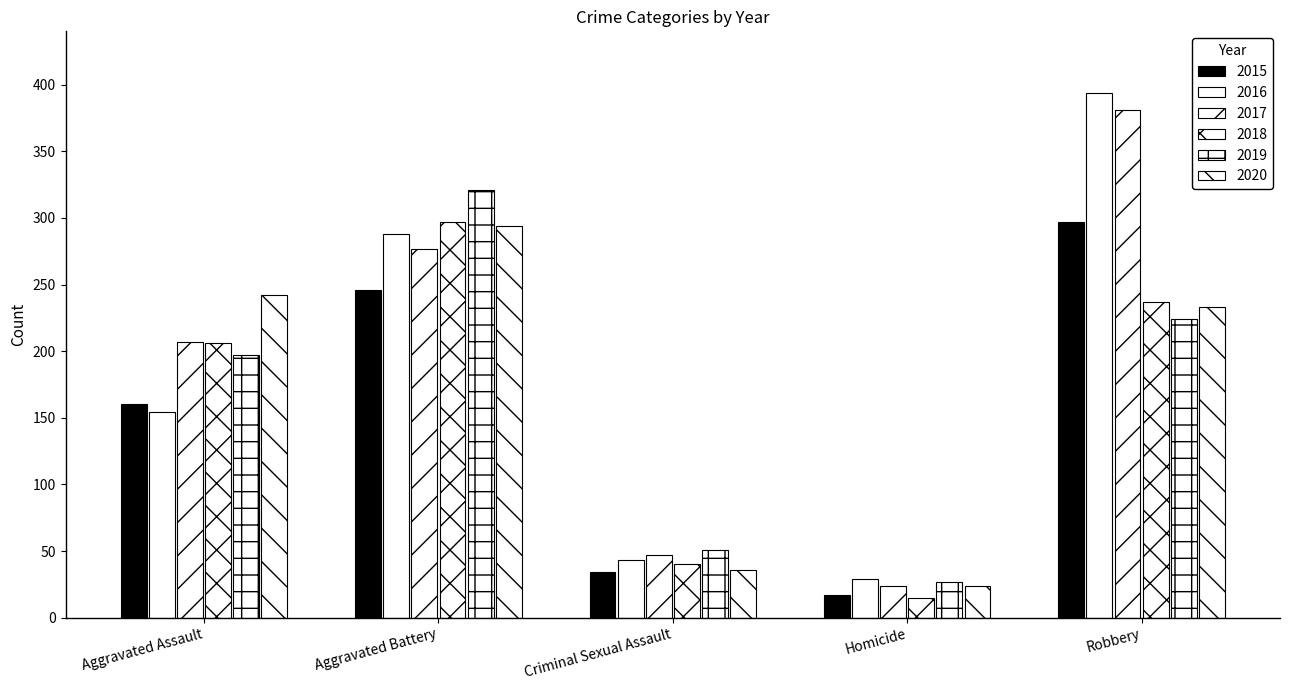

Which series has the largest total across all categories?

2017